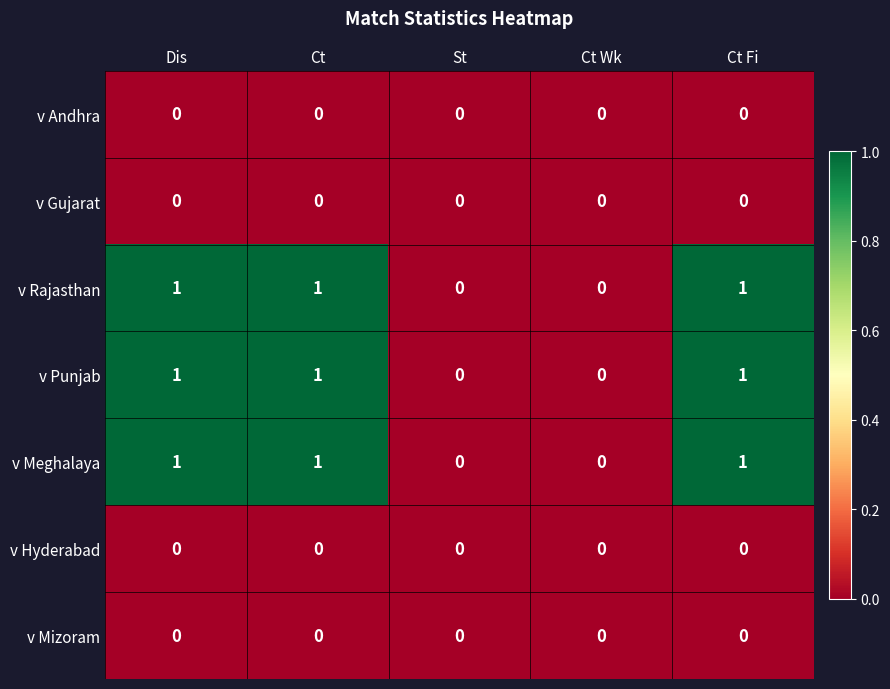

What is the total value across all series at Dis?

3